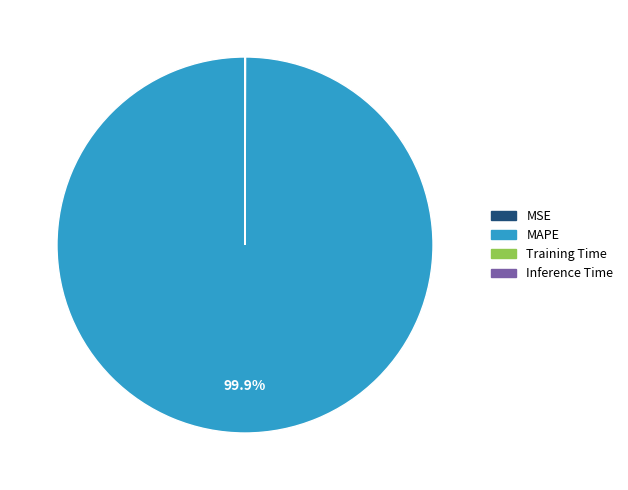

What percentage is NOT represented by MAPE?

0.1%